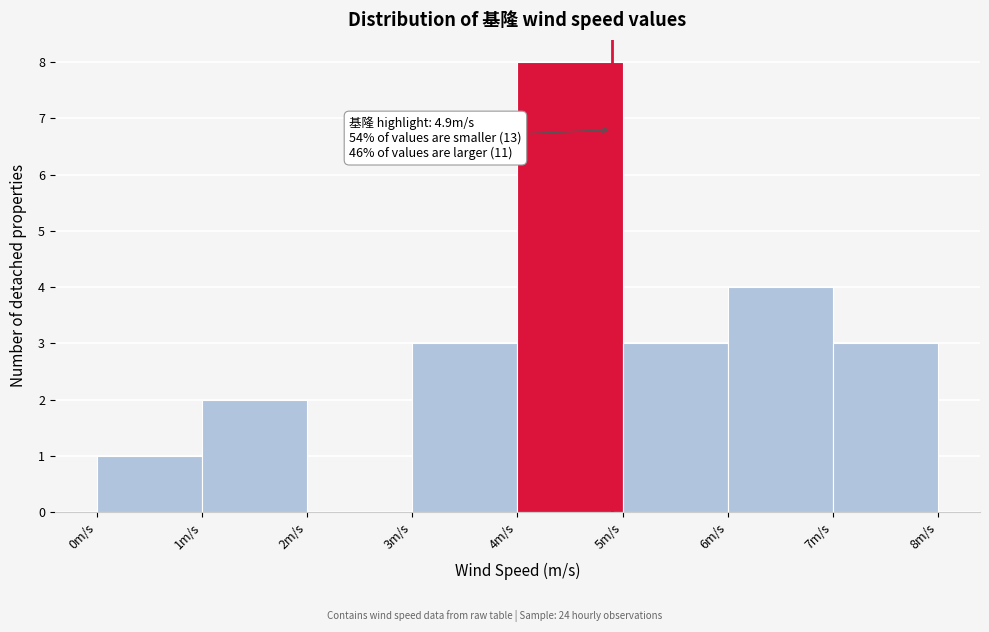

Over which range of the x-axis is the bar tallest?

4 to 5